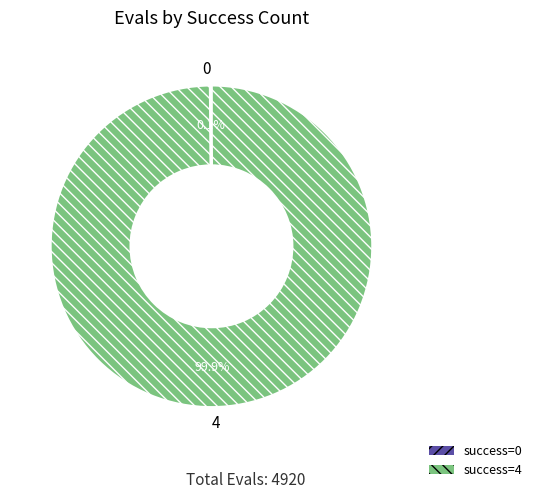

Which slice represents more than half of the pie?

4